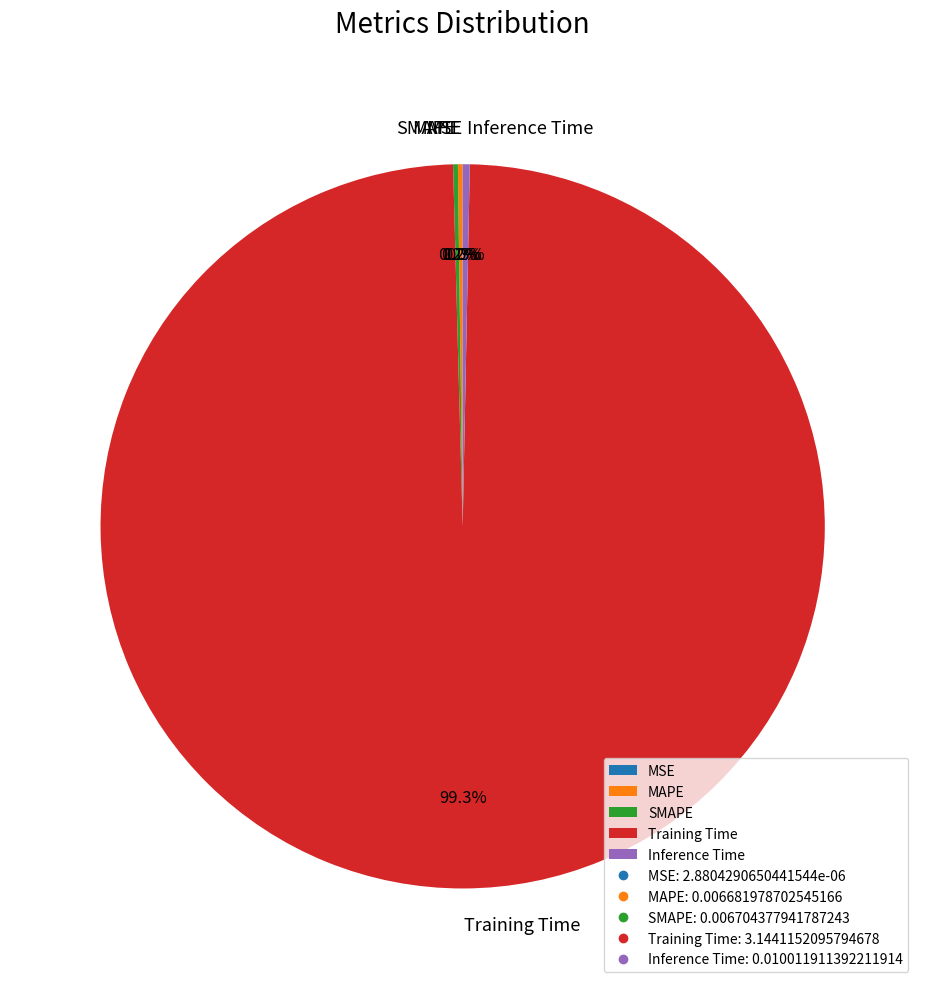

What portion of the pie excludes Inference Time?

99.7%